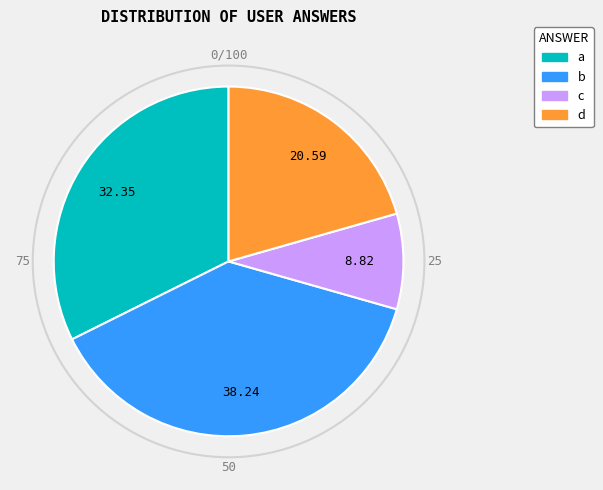

Combined, do b and d account for over 50%?

Yes